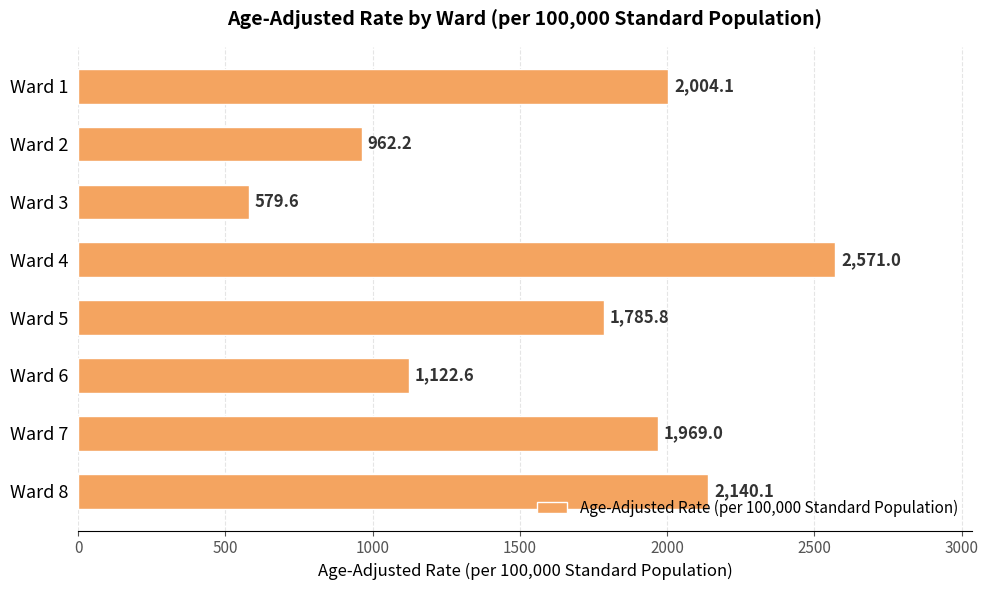

Which category has the lowest value across all series?

Ward 3